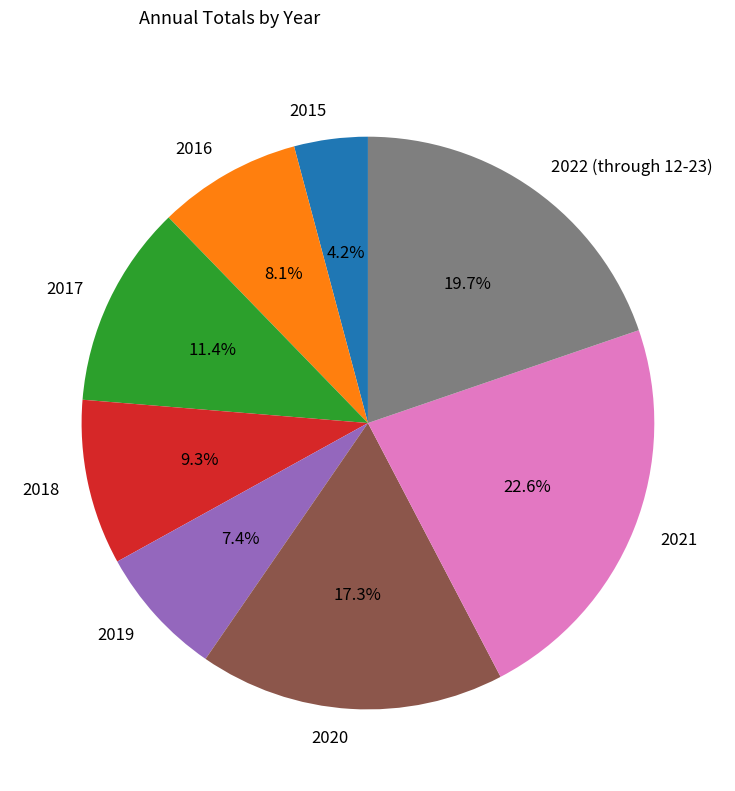

What percentage is NOT represented by 2017?

88.6%